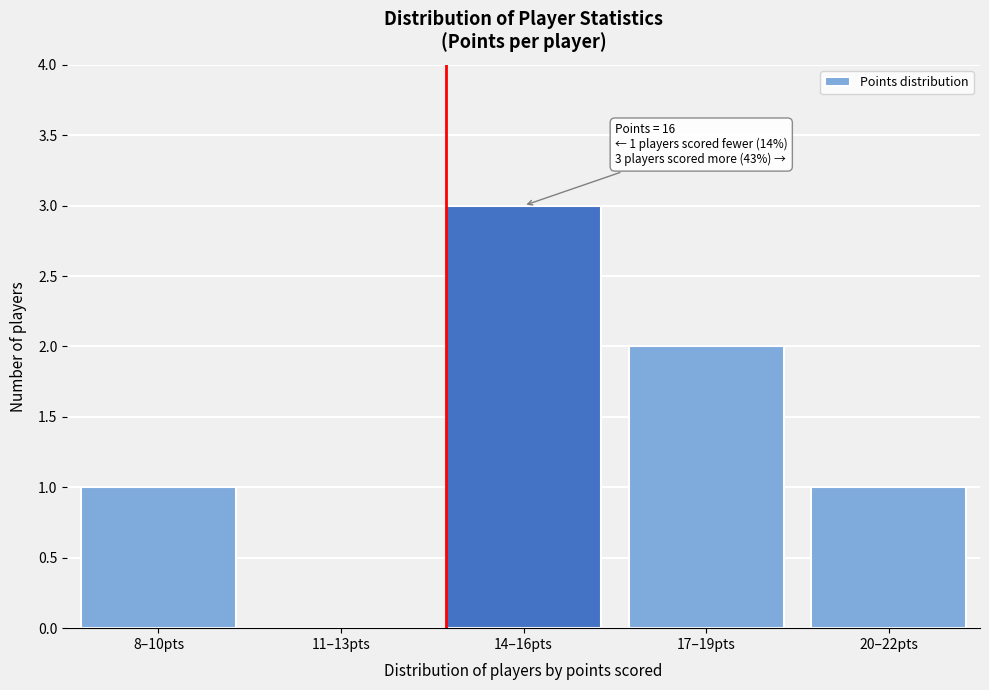

Reading left to right, extract all data points from this chart.

8–10pts=1	11–13pts=0	14–16pts=3	17–19pts=2	20–22pts=1